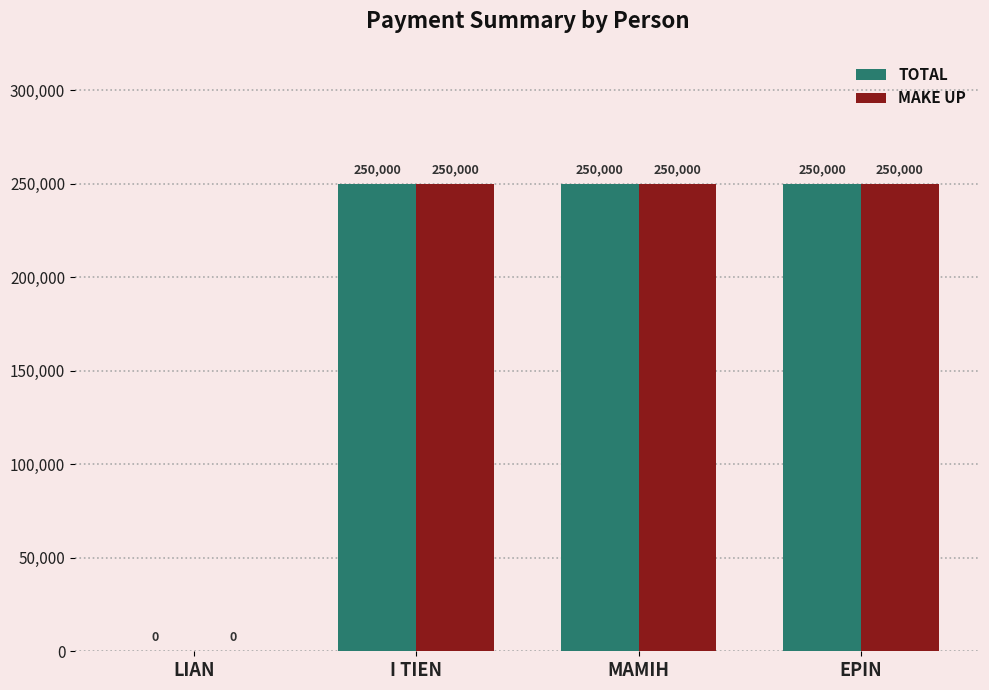

Is the value of TOTAL at LIAN greater than the value of MAKE UP at EPIN?

No